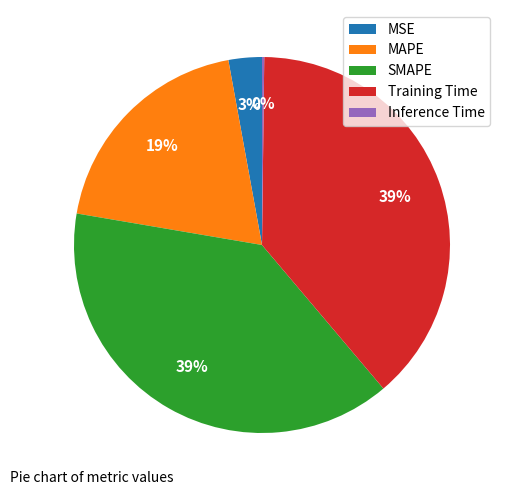

To the nearest percent, what is the average slice percentage?

20%